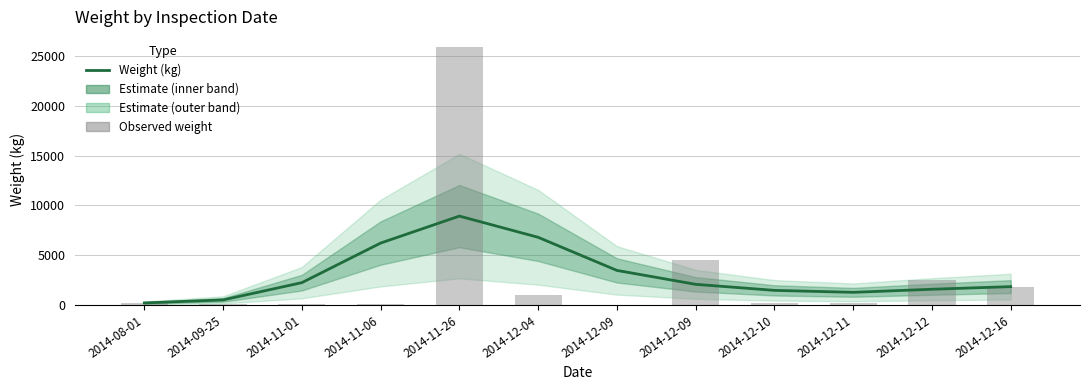

Is it true that Observed weight equals 9542.8 at 2014-11-26?

False